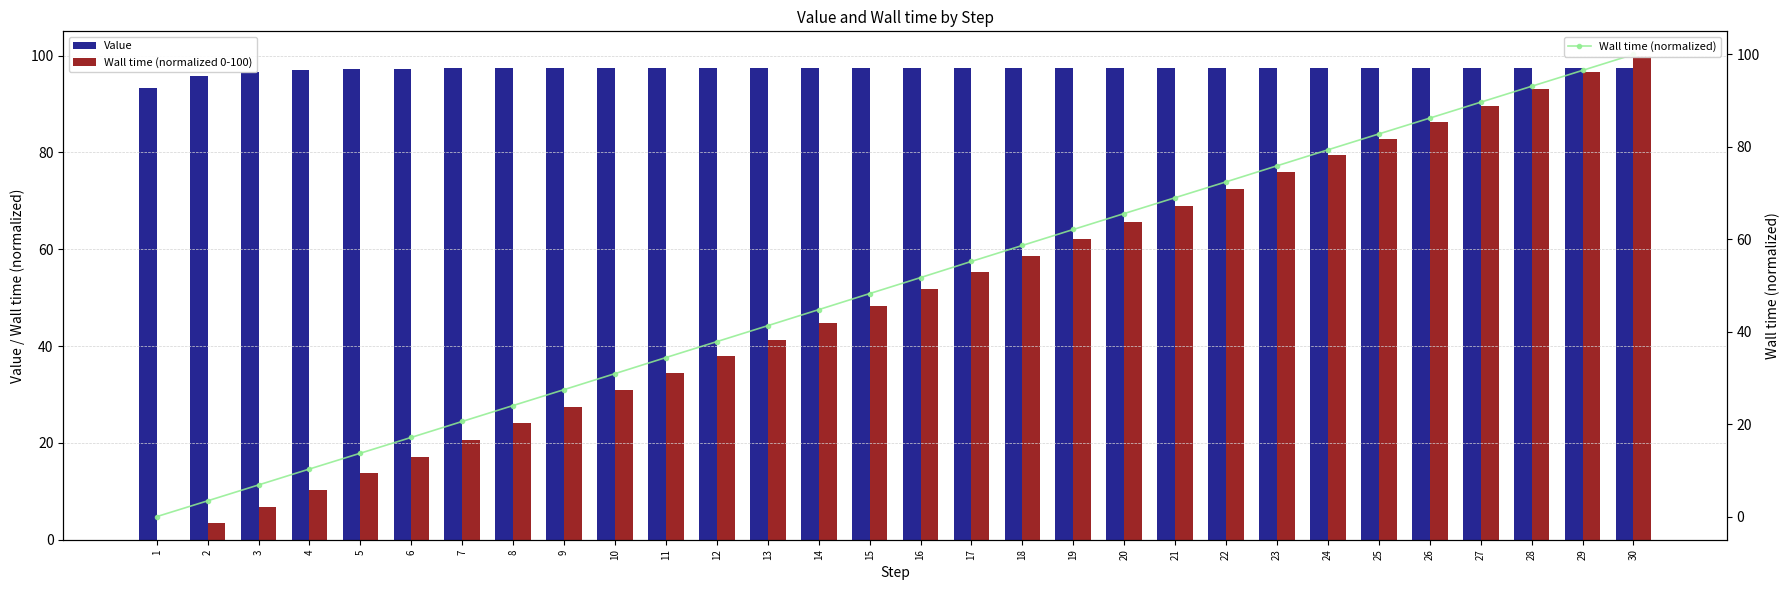

How many values in the Wall time (normalized) series are below 51?

15